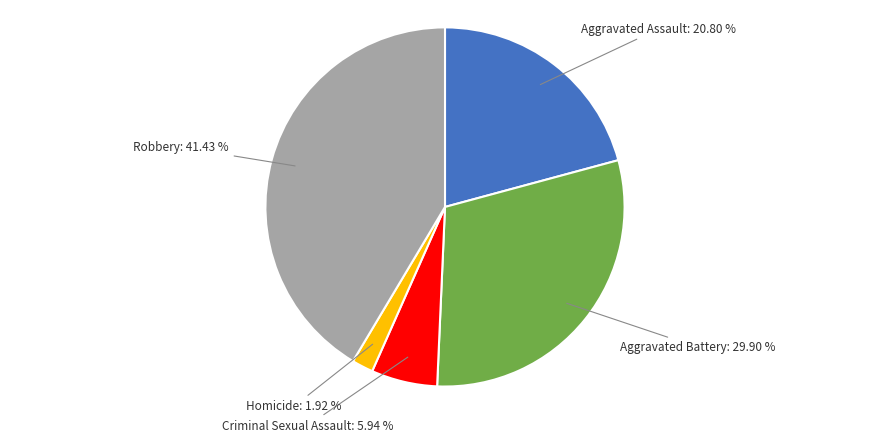

True or false: Aggravated Battery accounts for 18% of the total.

False